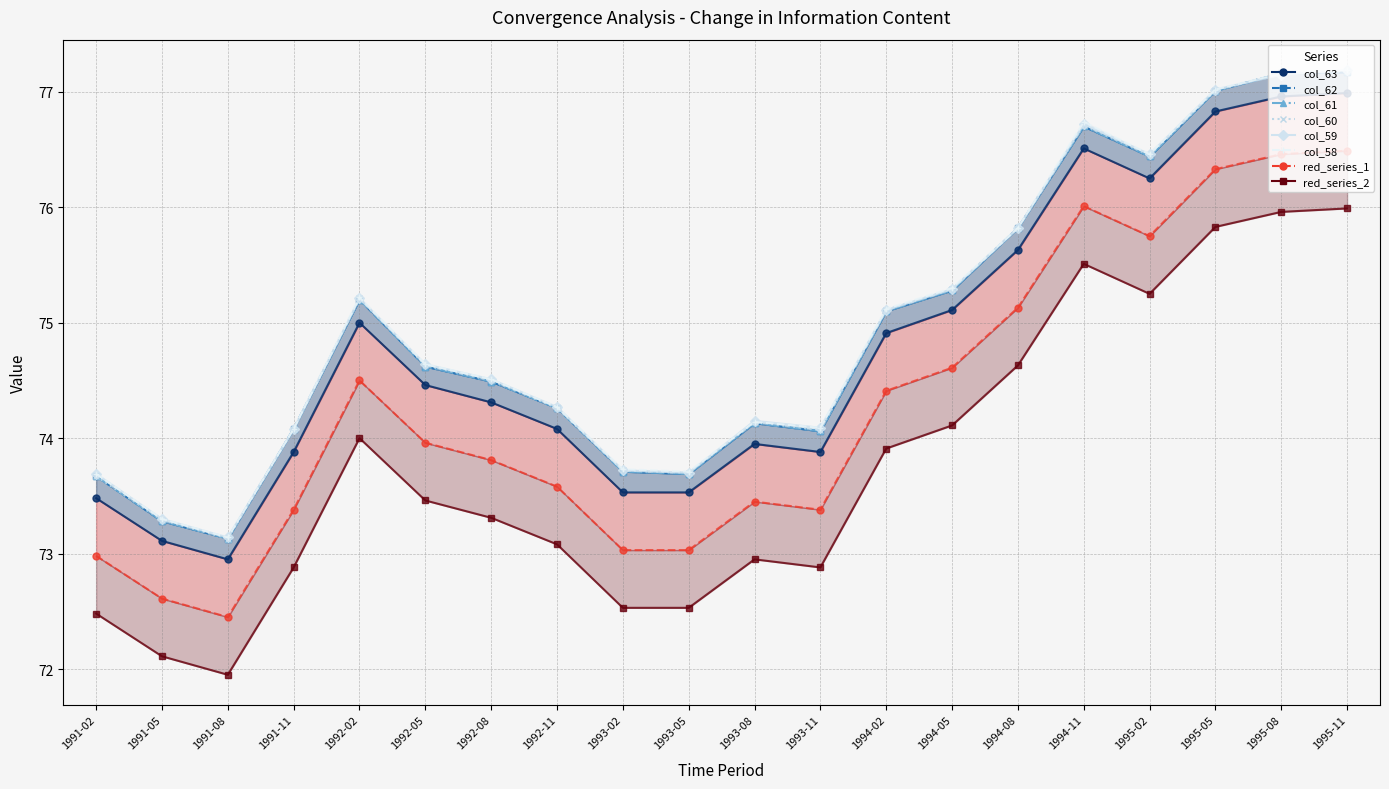

True or false: col_63 and col_62 intersect in this chart.

False